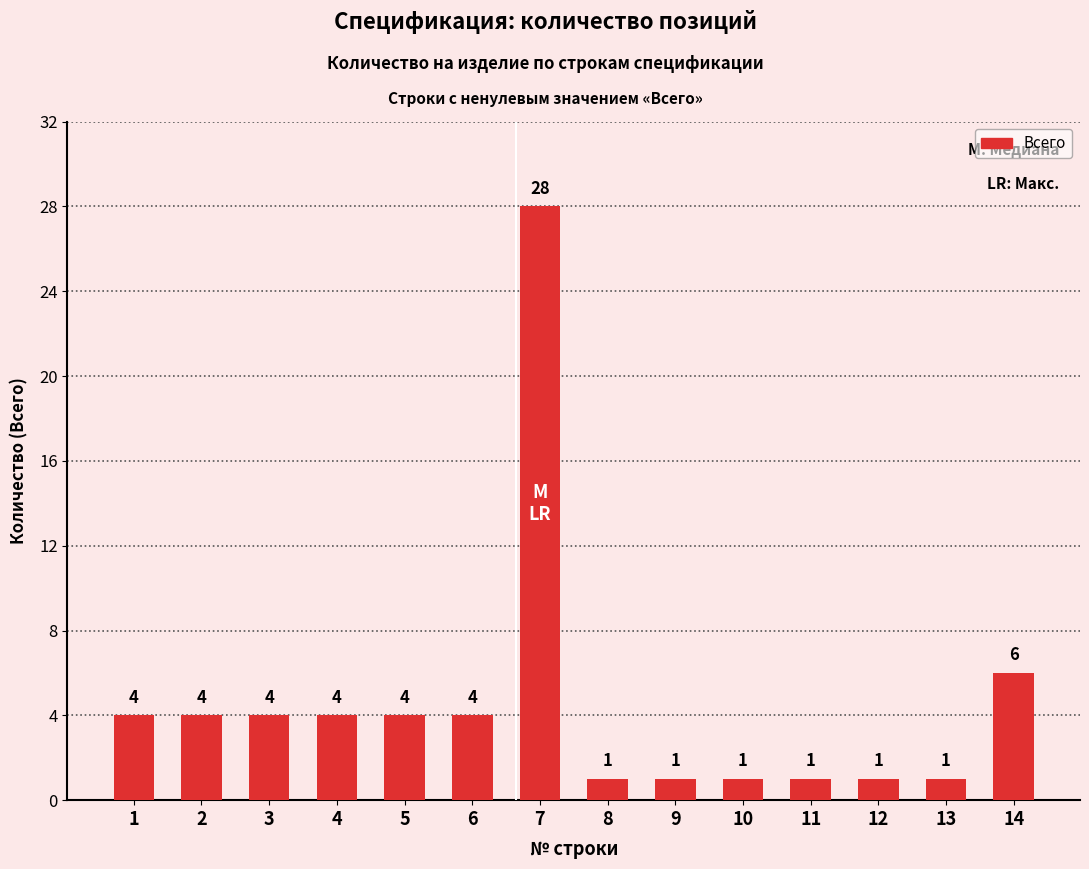

What is the sum of all values?

64